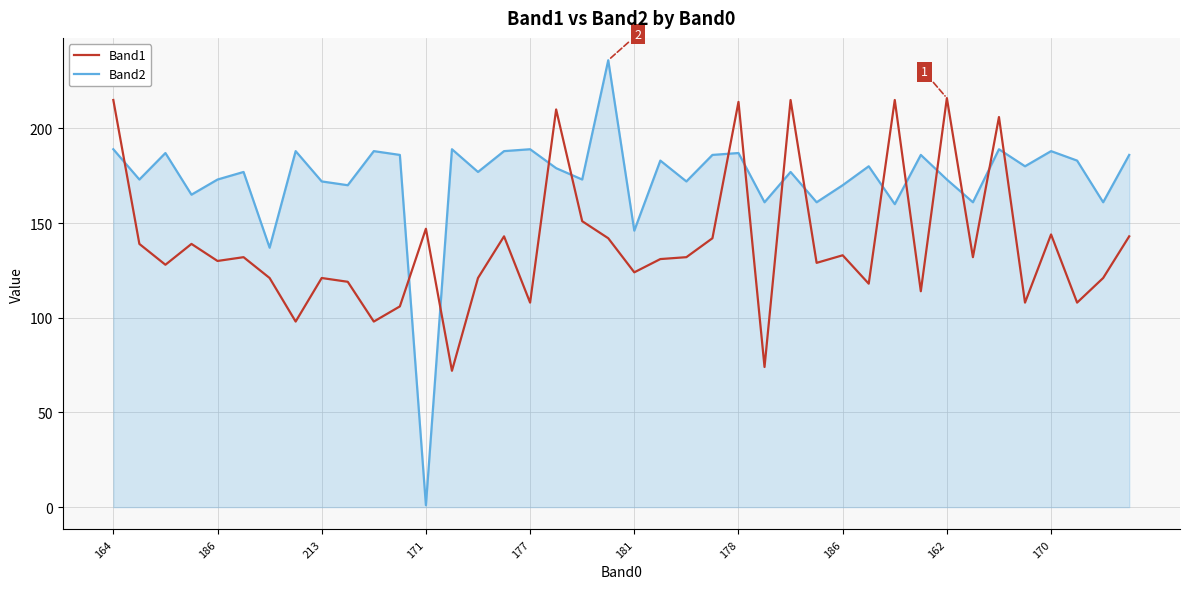

Count the number of data series in this chart.

2